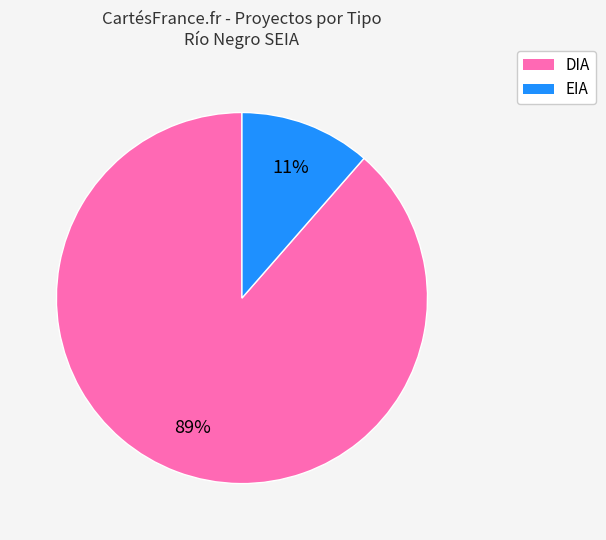

Which category accounts for the majority?

DIA